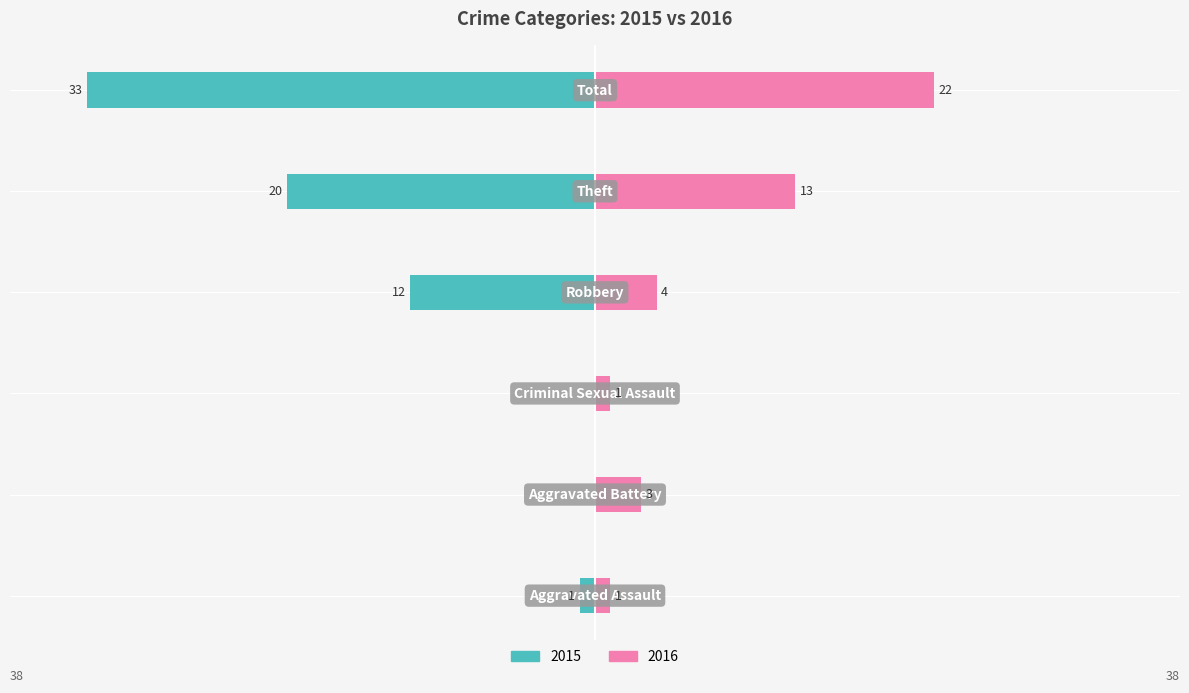

What position from the right is Theft?

2